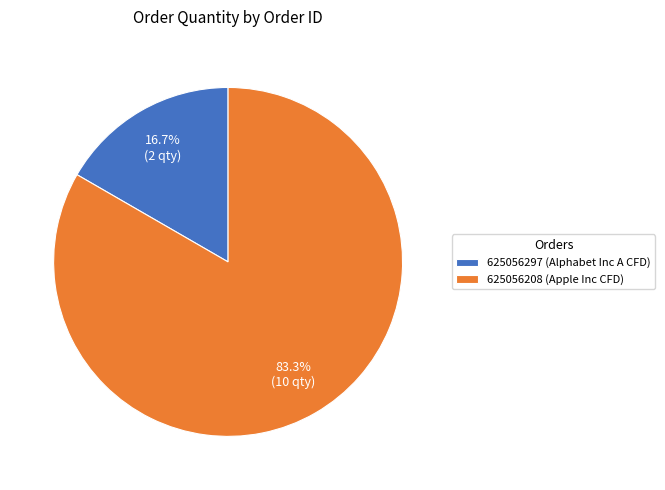

How many slices are in this pie chart?

2